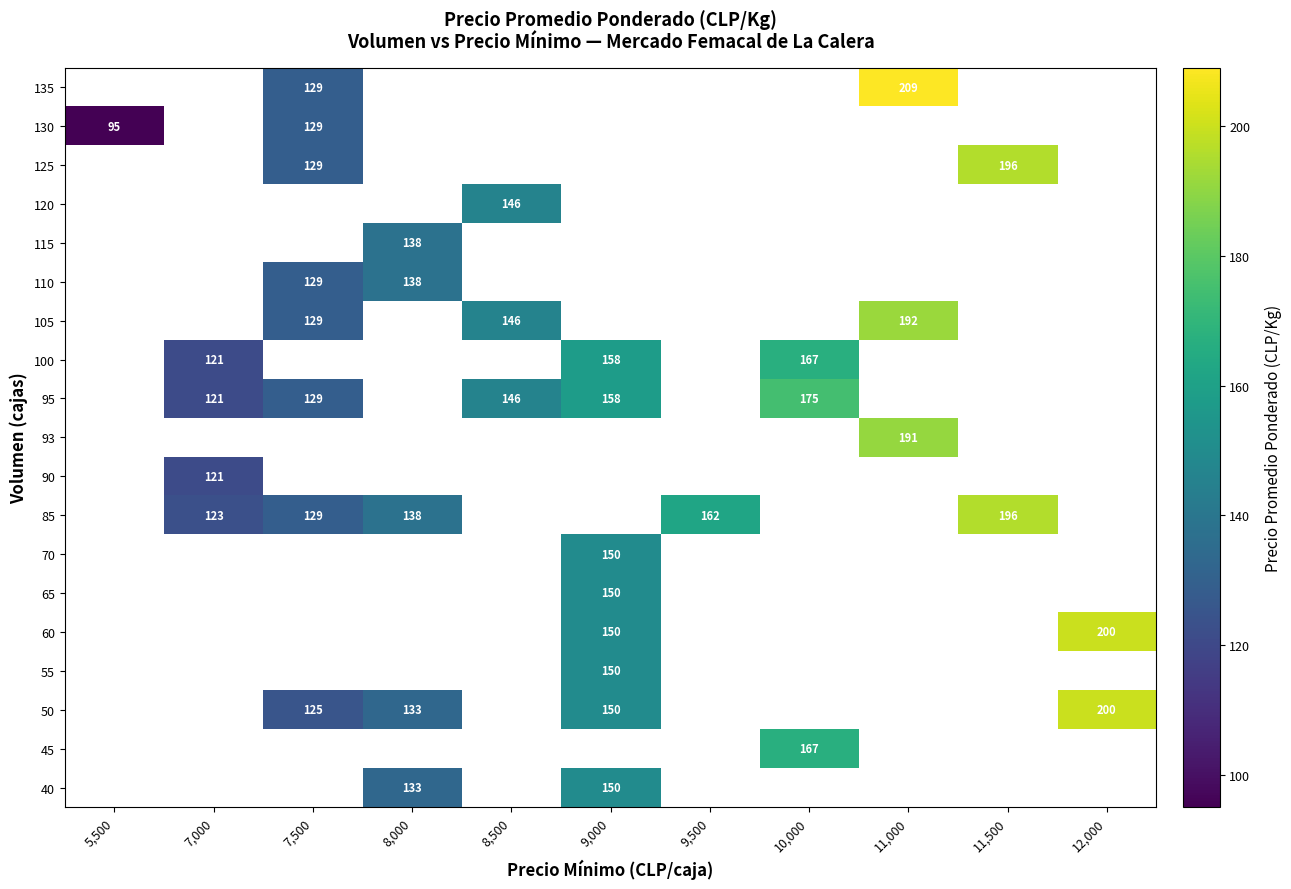

The value of 60 at 9,000 is 36. True or false?

False